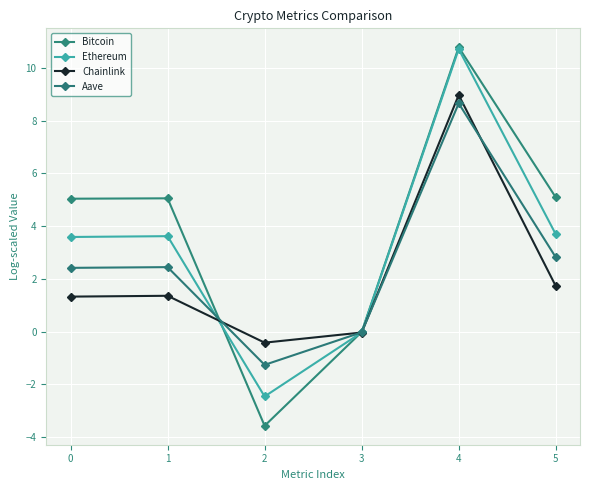

Is this an area chart (filled region under the line)?

No